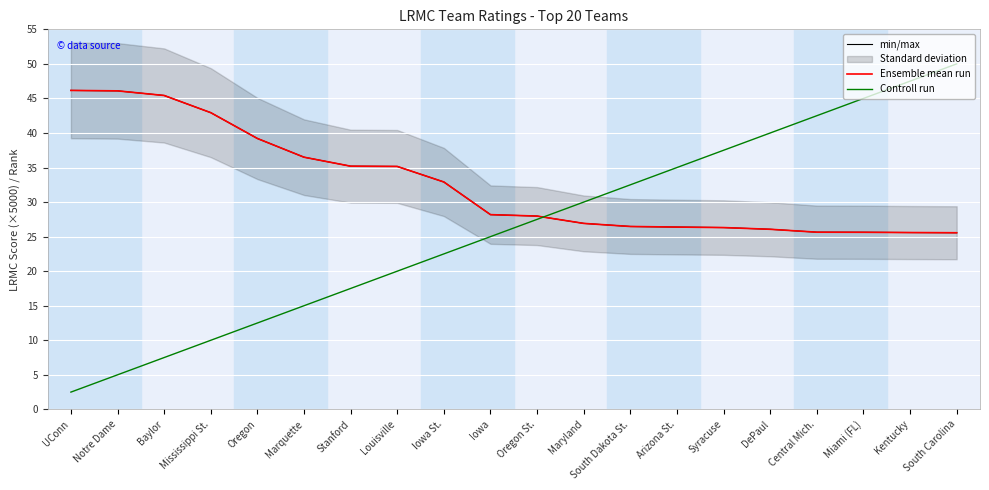

Does the chart display data point markers on the line(s)?

No